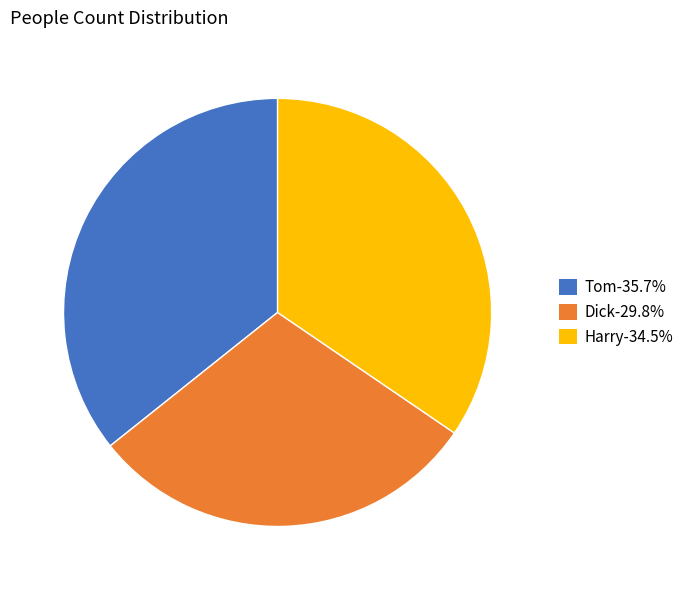

Approximately how many times larger is the value at Dick-29.8% compared to Harry-34.5%?

0.9